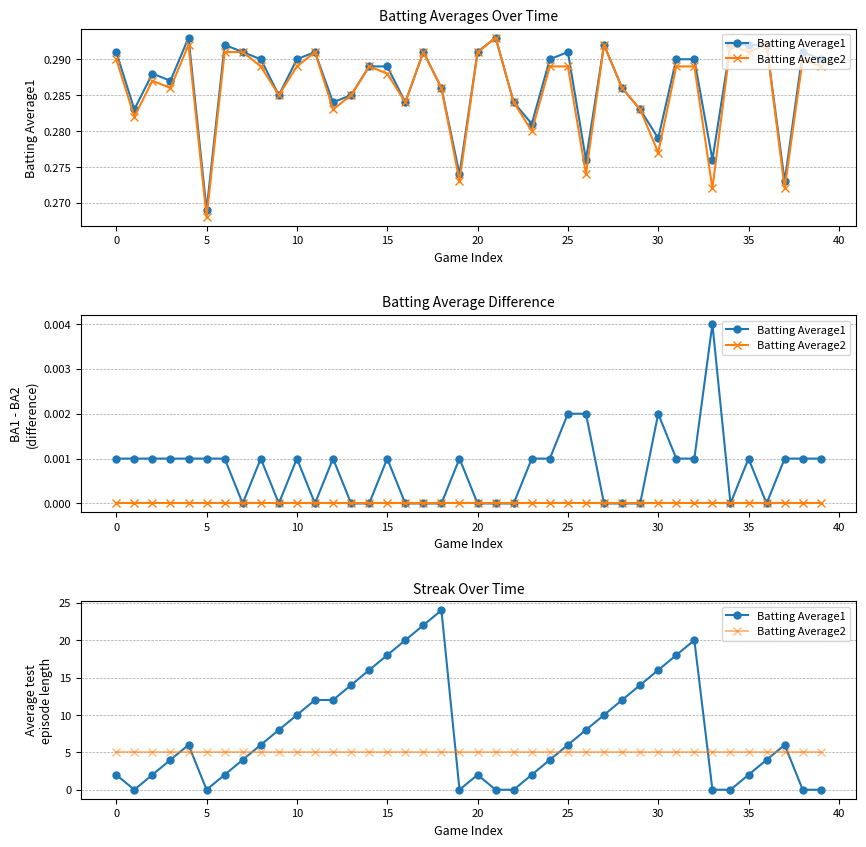

The Batting Average2 series shows 5 at 32. True or false?

True